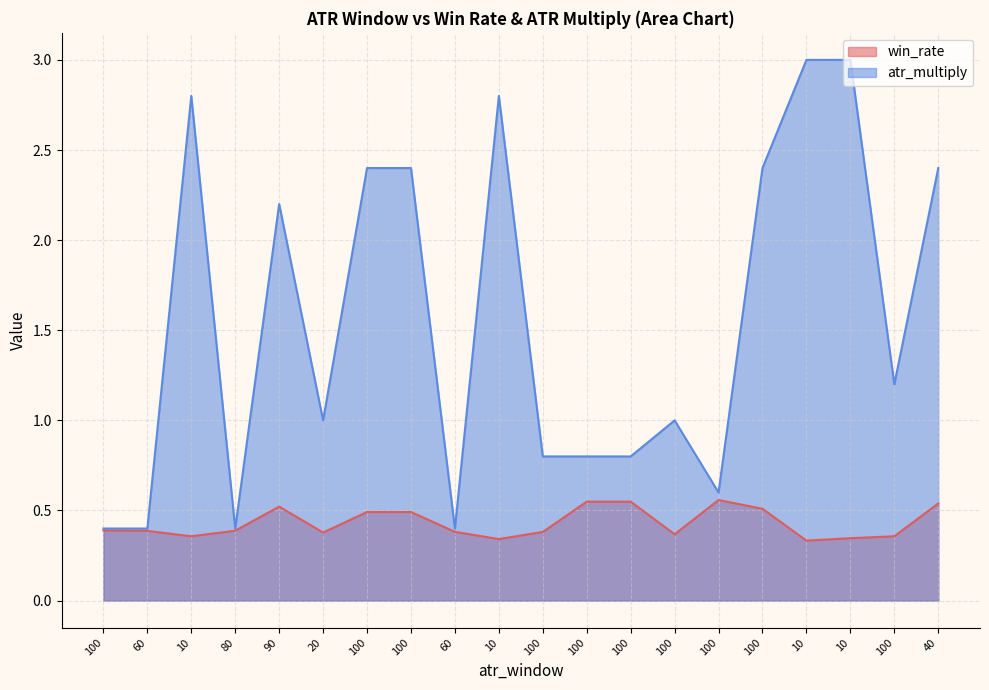

How many interior local valleys does the win_rate series have?

5